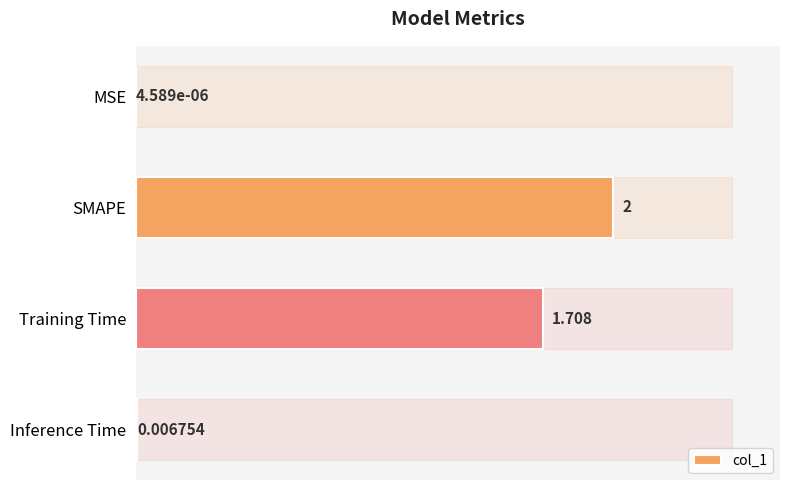

At which label is the value closest to 1?

Training Time